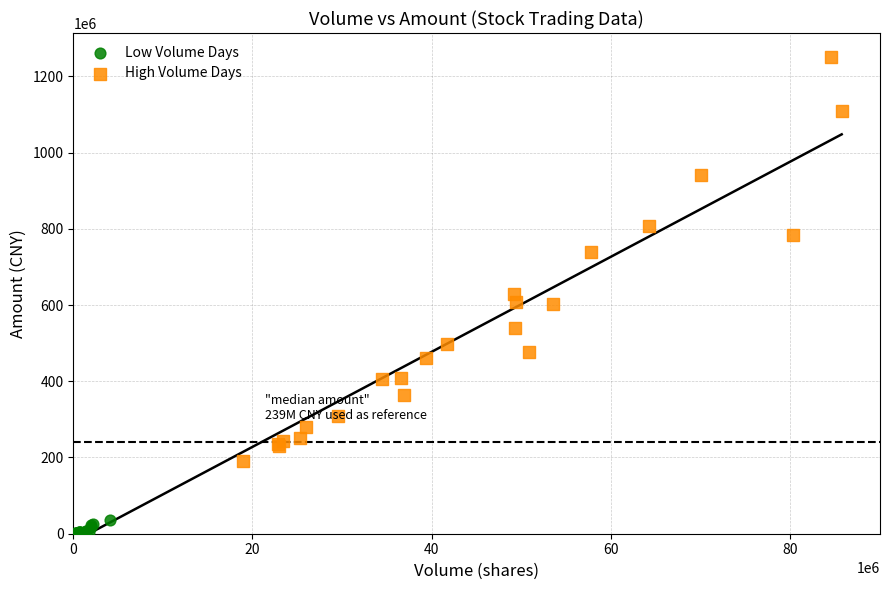

Which series reaches the maximum Y coordinate?

High Volume Days